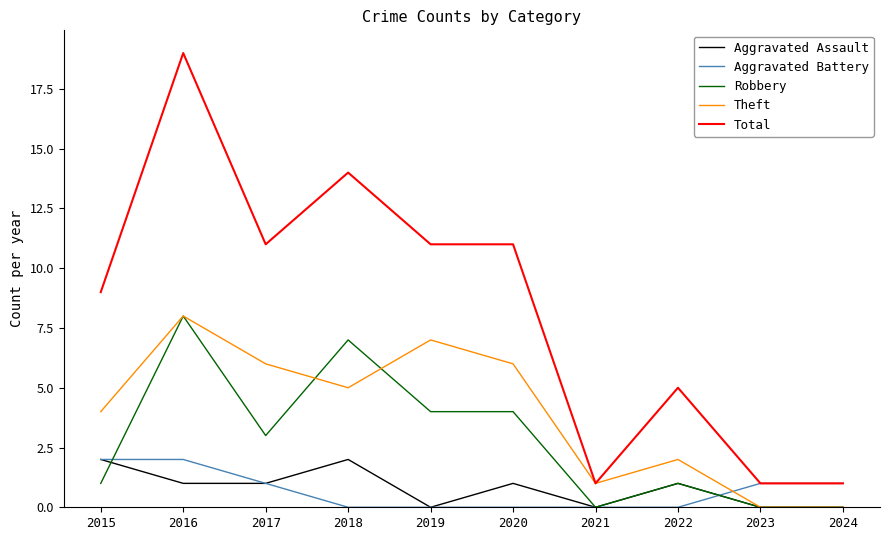

Which series has the widest spread of values?

Total